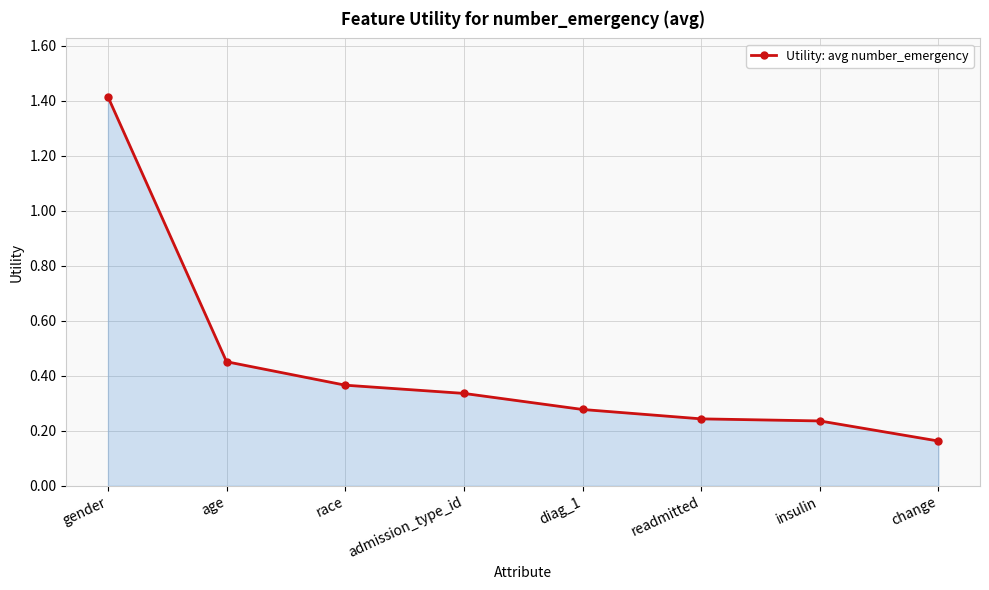

What is the maximum value shown in the chart?

1.4